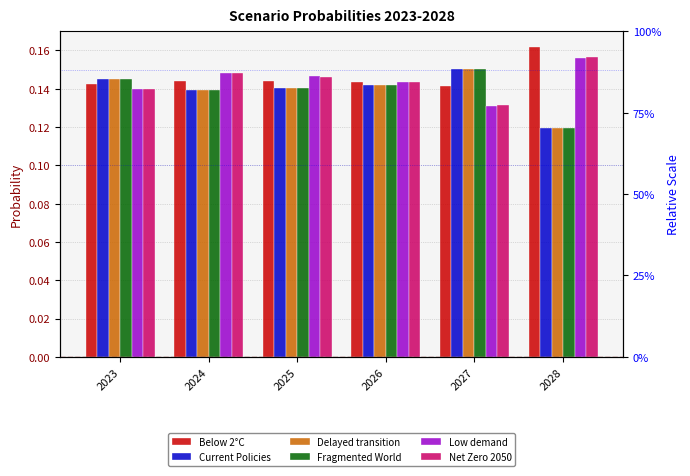

How many data points does each series have?

6